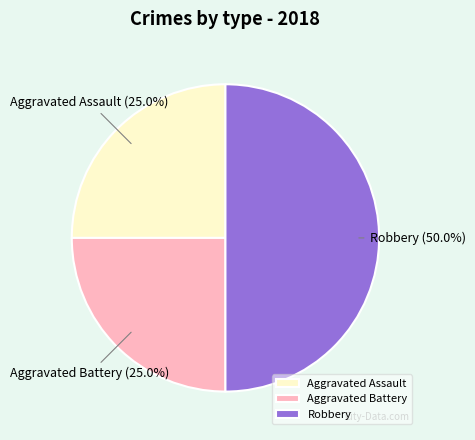

Do Aggravated Battery and Robbery together represent more than half of the pie?

Yes